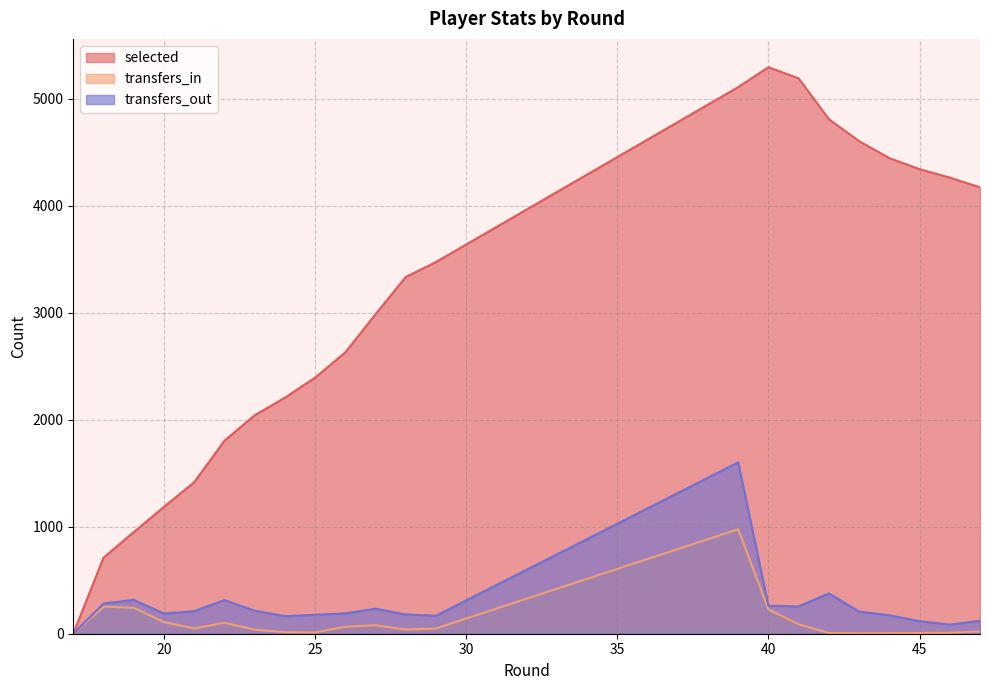

What is the spread (max minus min) of values at 22?

1702